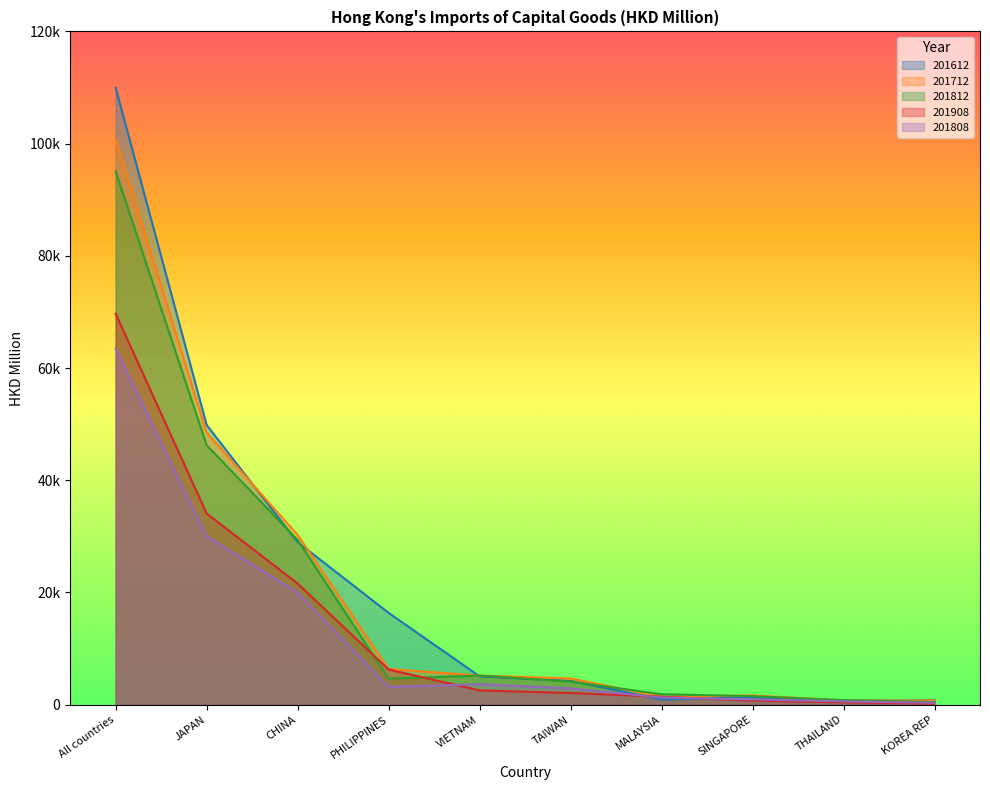

Which series has the largest total across all categories?

201612